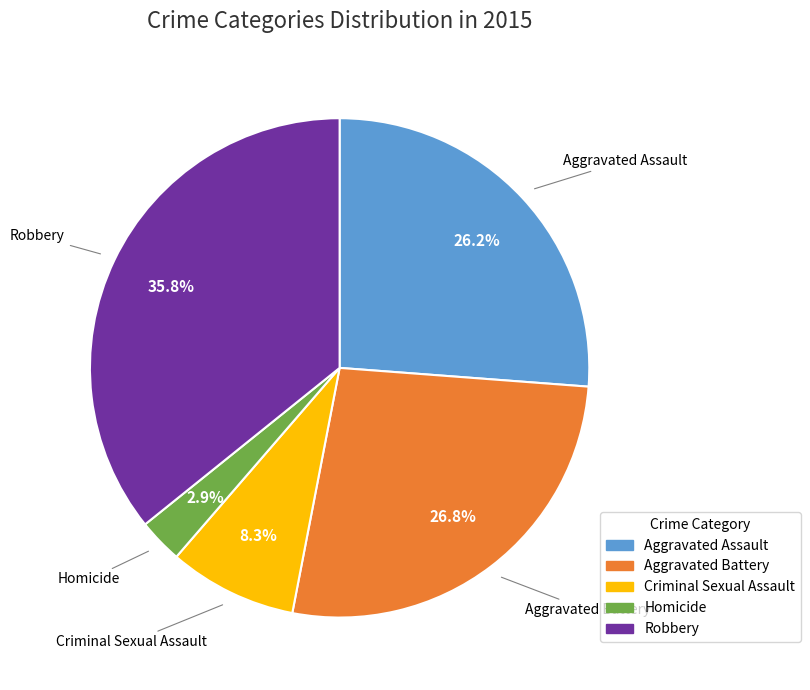

Rank the categories by value from highest to lowest.

Robbery, Aggravated Battery, Aggravated Assault, Criminal Sexual Assault, Homicide